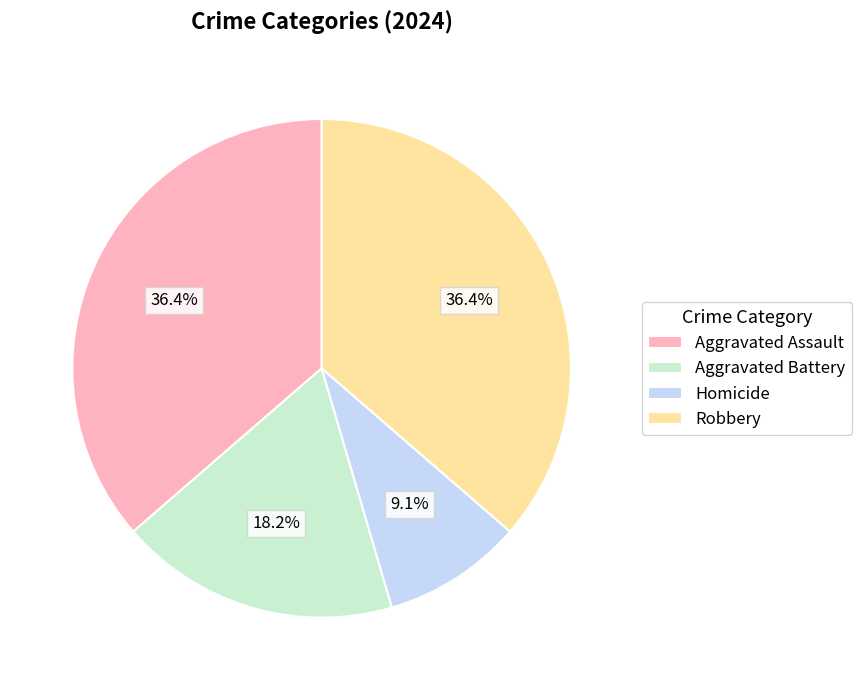

How many segments does this pie chart have?

4